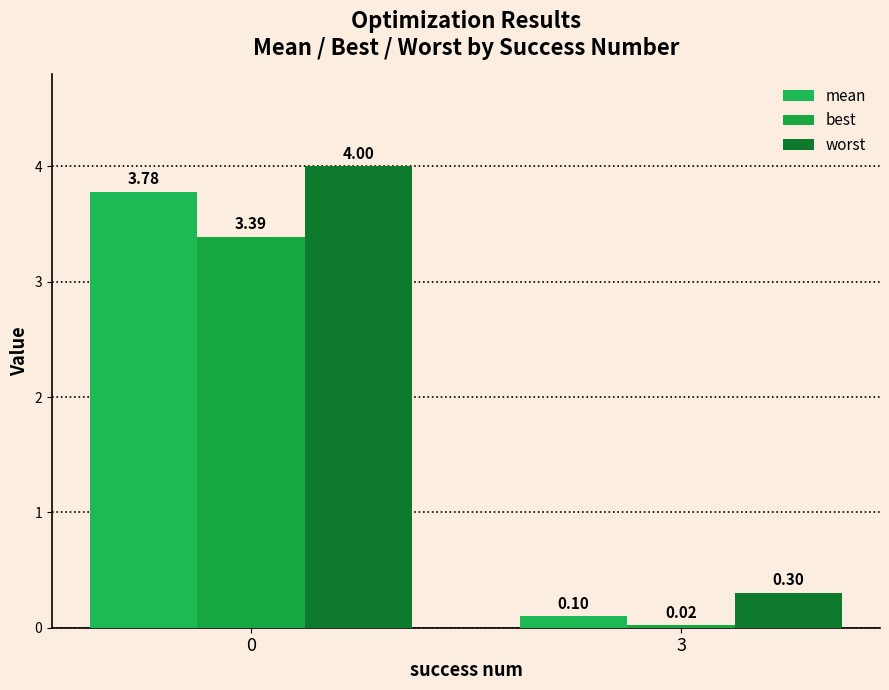

How many bars are there in each group?

3